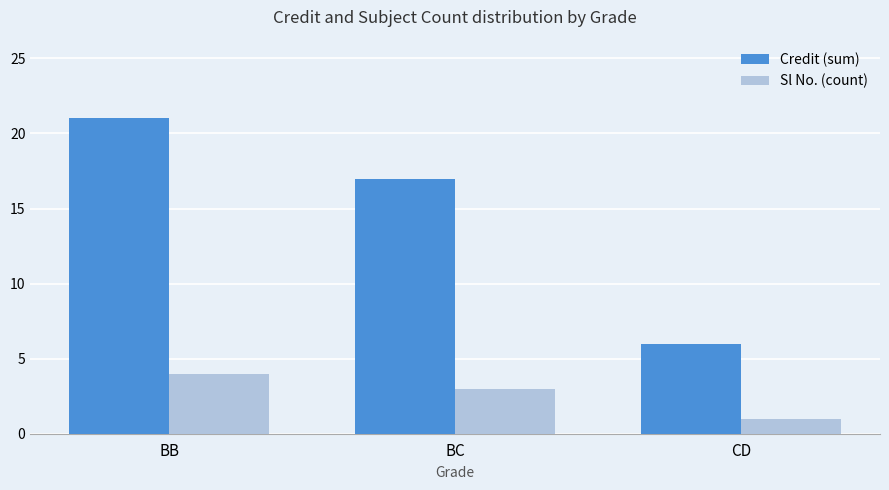

Reading left to right, extract all data points from this chart.

Credit (sum): BB=21	BC=17	CD=6
Sl No. (count): BB=4	BC=3	CD=1